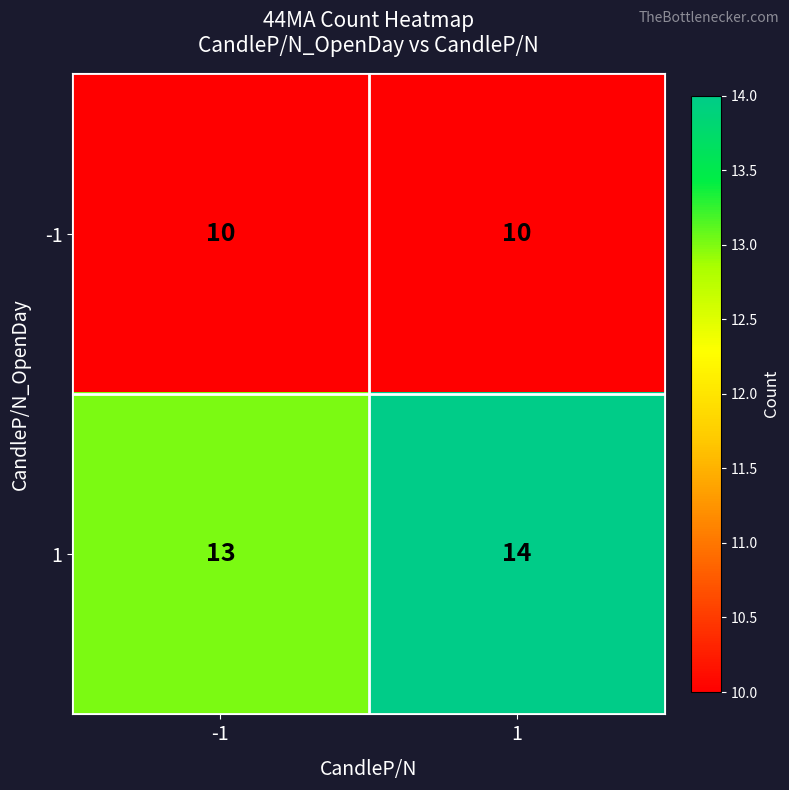

What is the approximate value of -1 at 1?

10